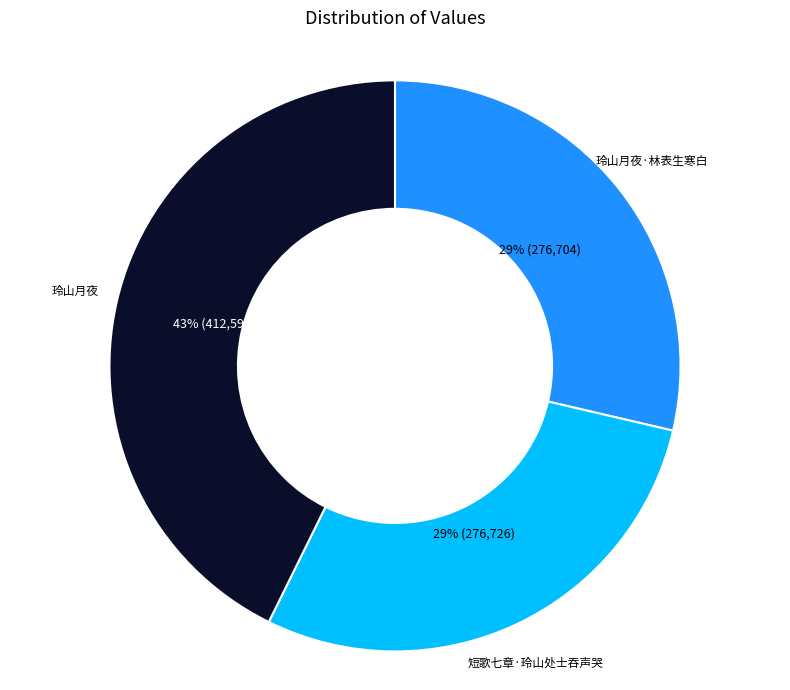

Is there a majority slice in this chart?

No